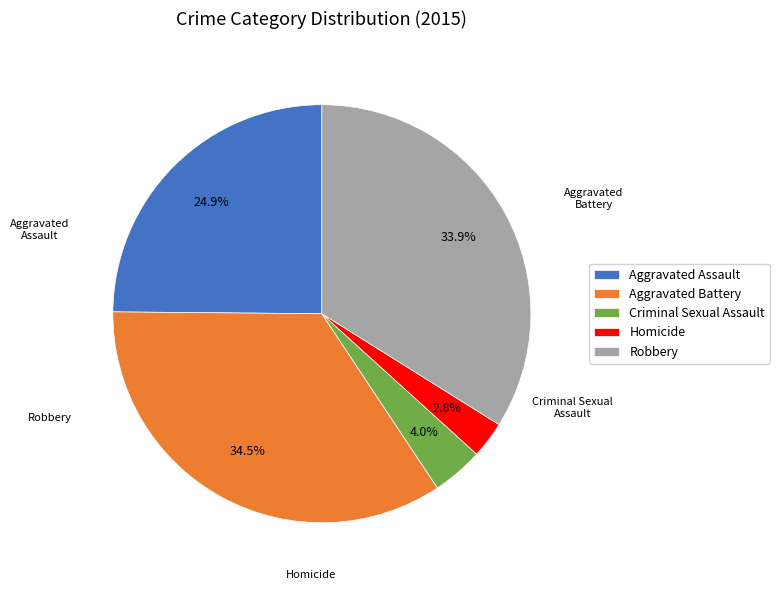

Between Aggravated Battery and Robbery, which is larger?

Aggravated Battery